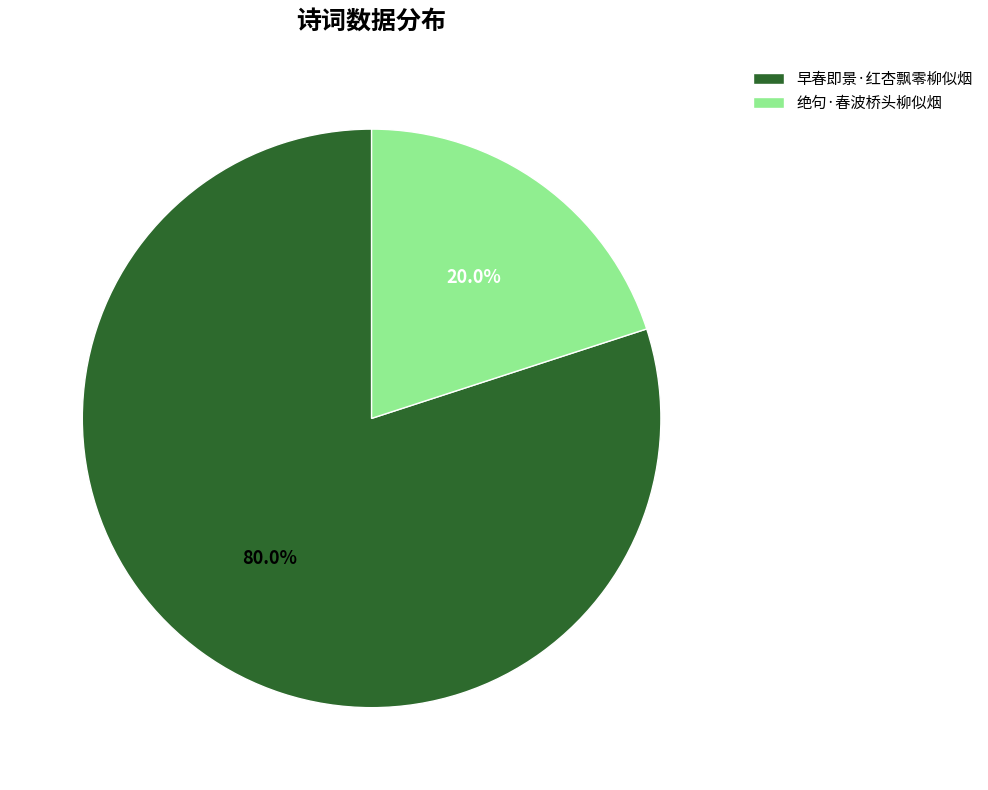

To the nearest percent, what is the combined percentage of 早春即景·红杏飘零柳似烟 and 绝句·春波桥头柳似烟?

100%